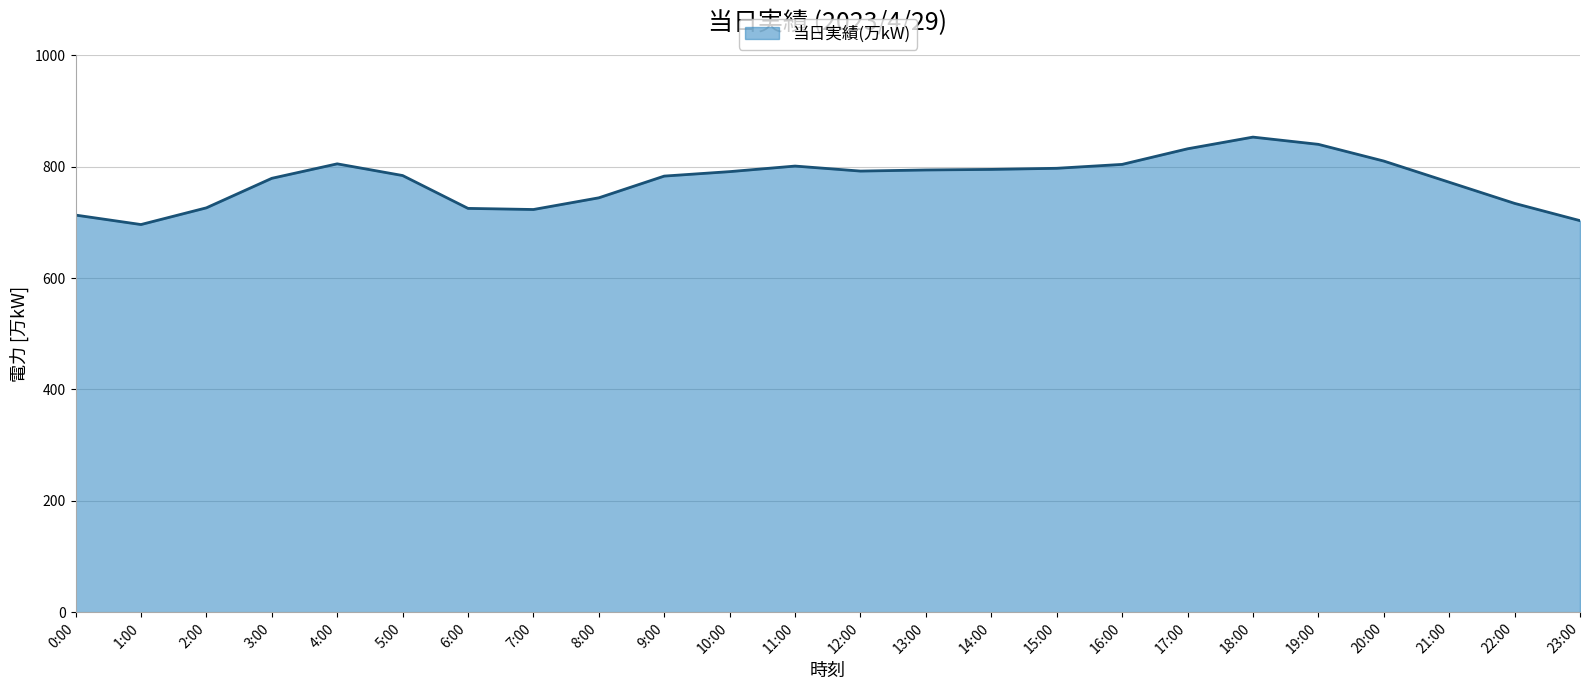

What is the maximum value shown in the chart?

853